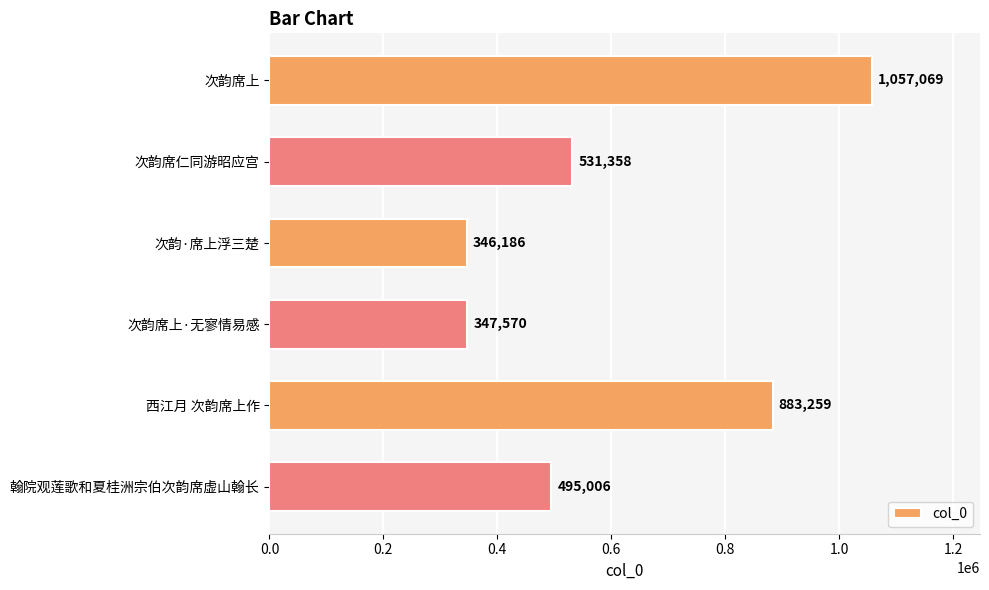

Is it true that the value at 次韵席仁同游昭应宫 is 160719?

False